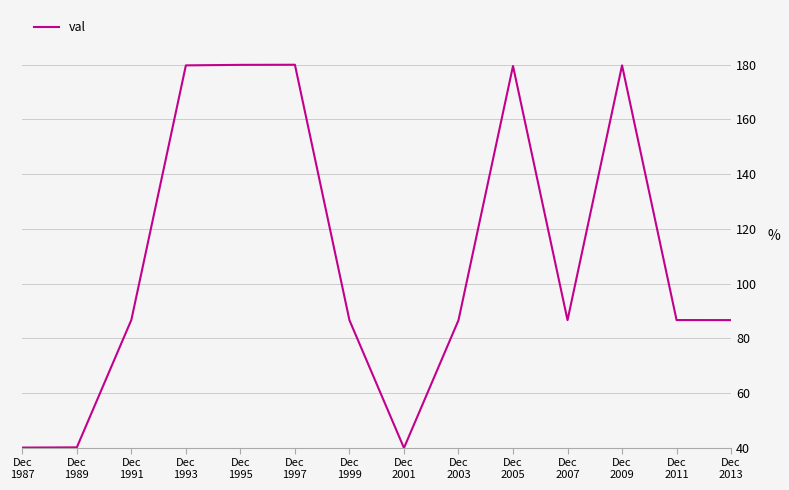

What is the minimum value shown in the chart?

40.0